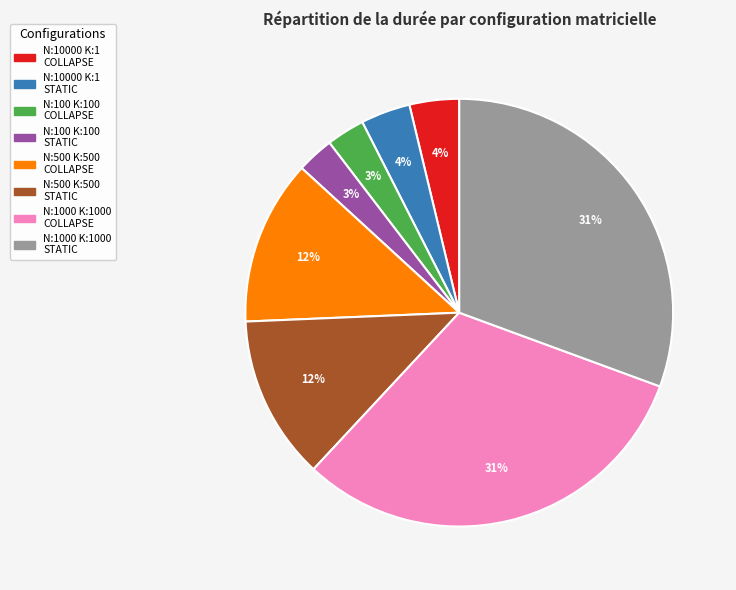

Is there any slice that represents more than half of the pie?

No